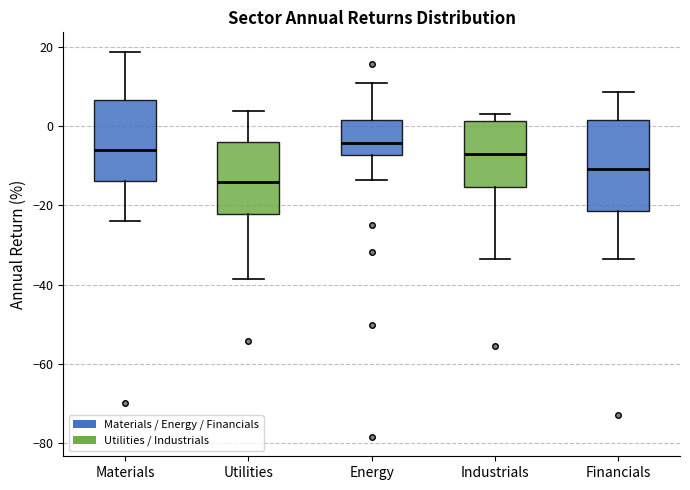

Where is the lower edge of the box for Industrials on the y-axis? The values are not printed on the chart, so give them approximately, as read against the axis.

-16